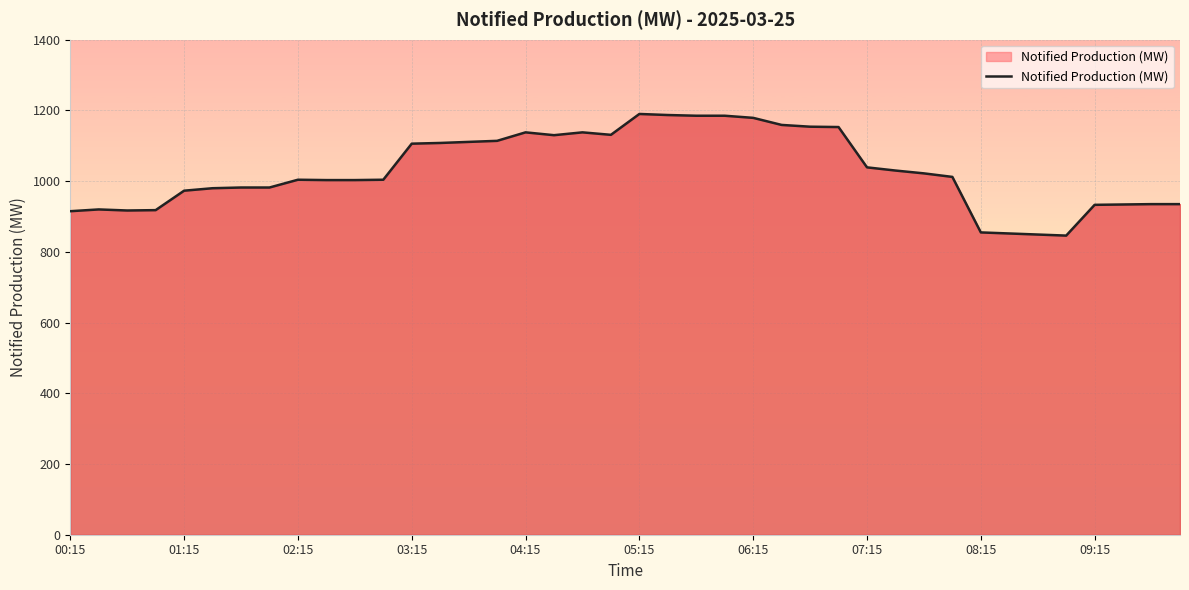

What is the smallest value displayed?

846